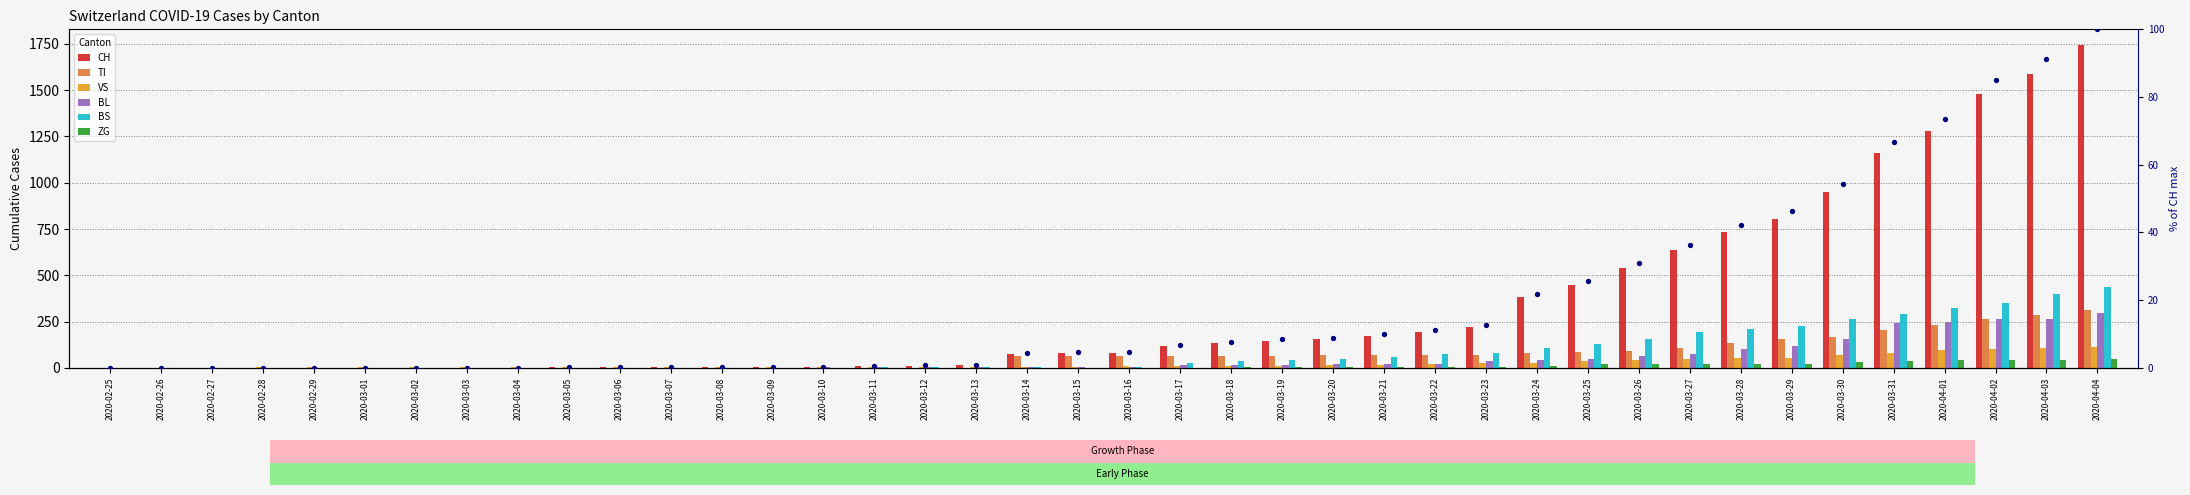

At which category is the sum across all series the highest?

2020-04-04